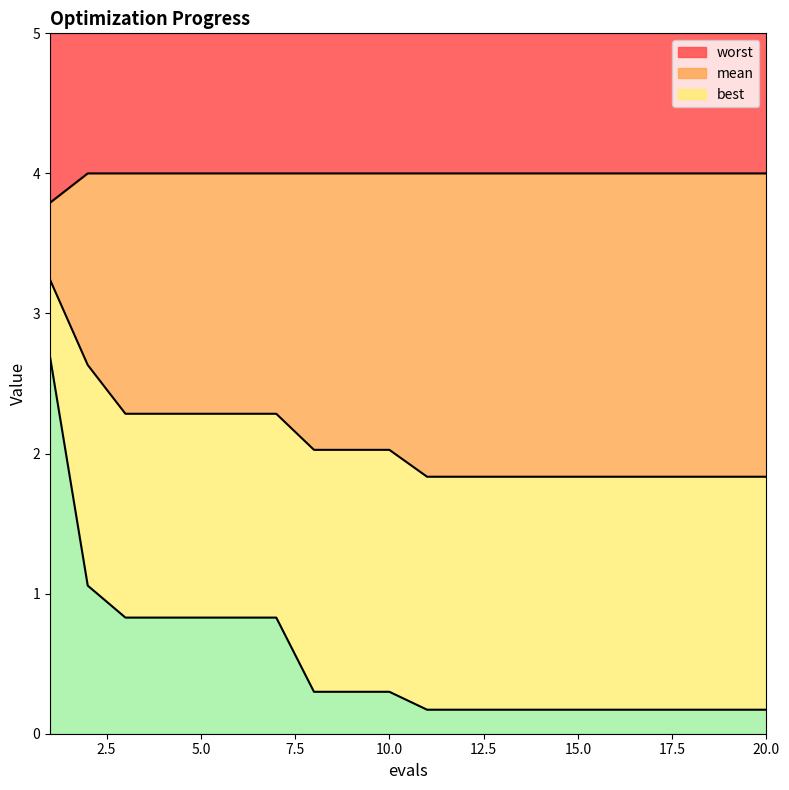

True or false: best and worst cross at least once.

False